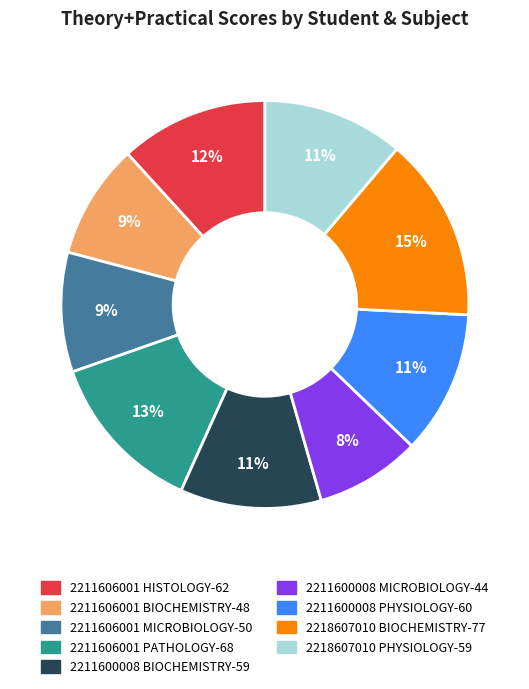

Is it true that 2211606001 PATHOLOGY is 13% of the pie?

True